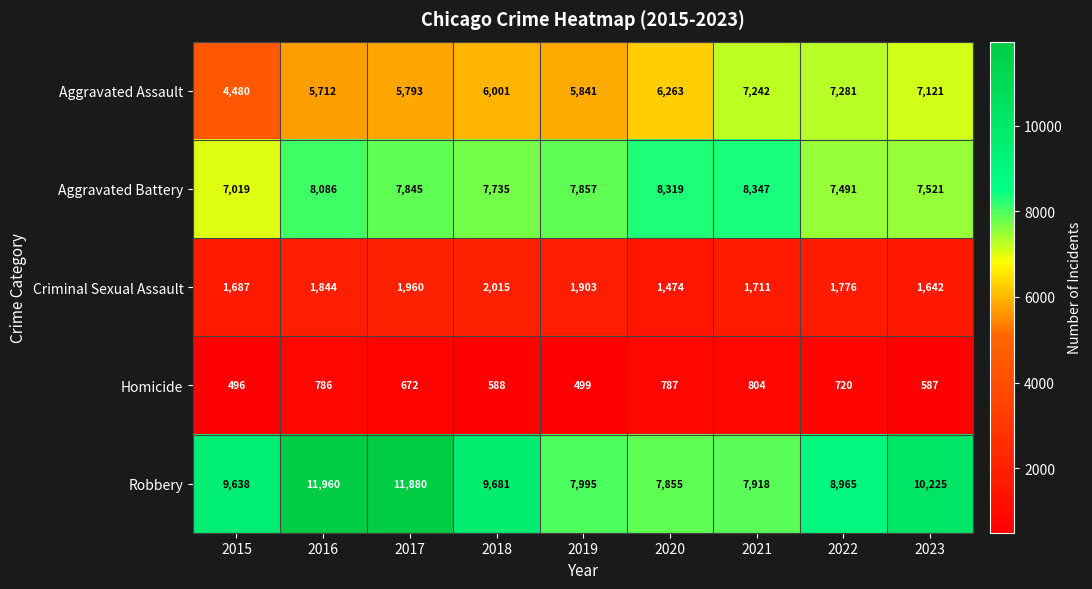

What is the maximum value shown in the chart?

11960